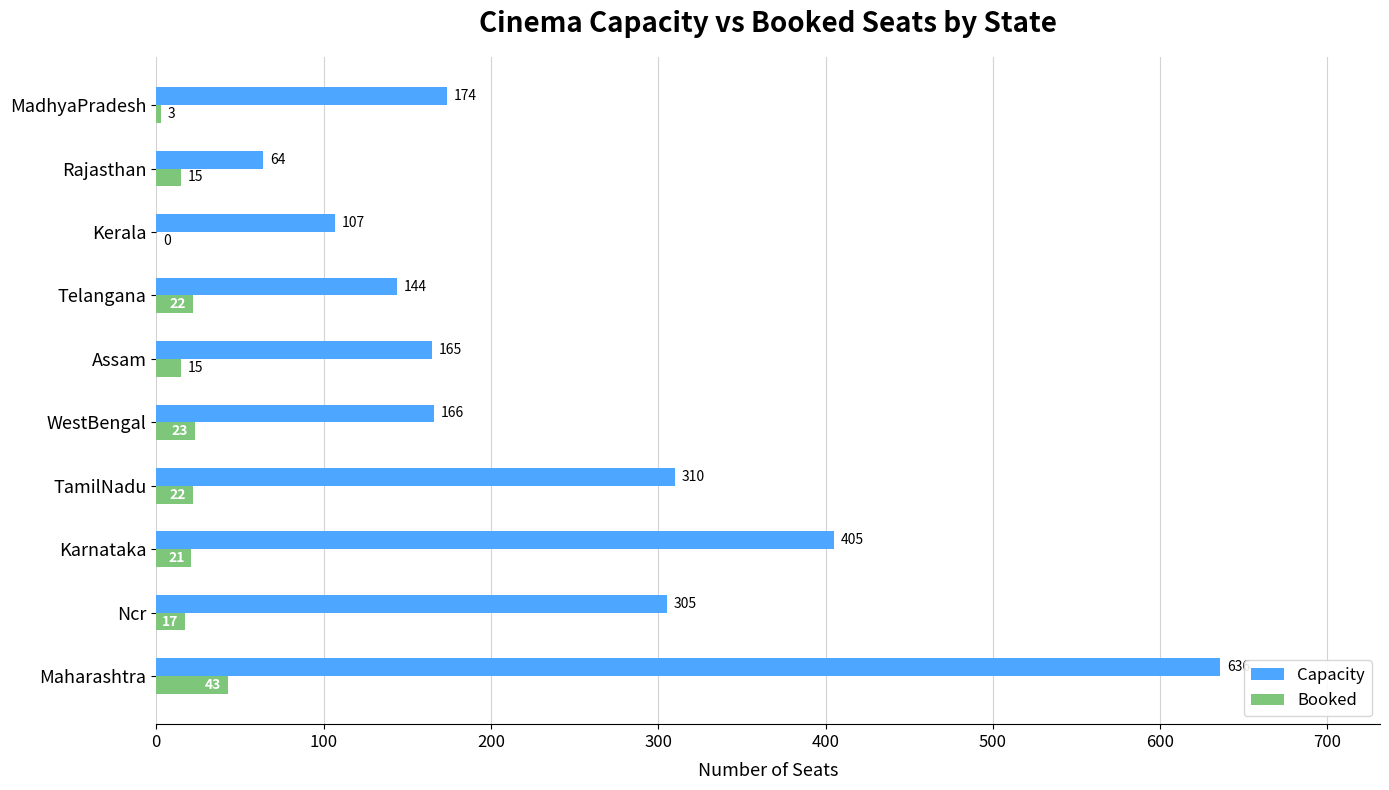

Between Telangana and Kerala, which series saw the biggest shift?

Capacity